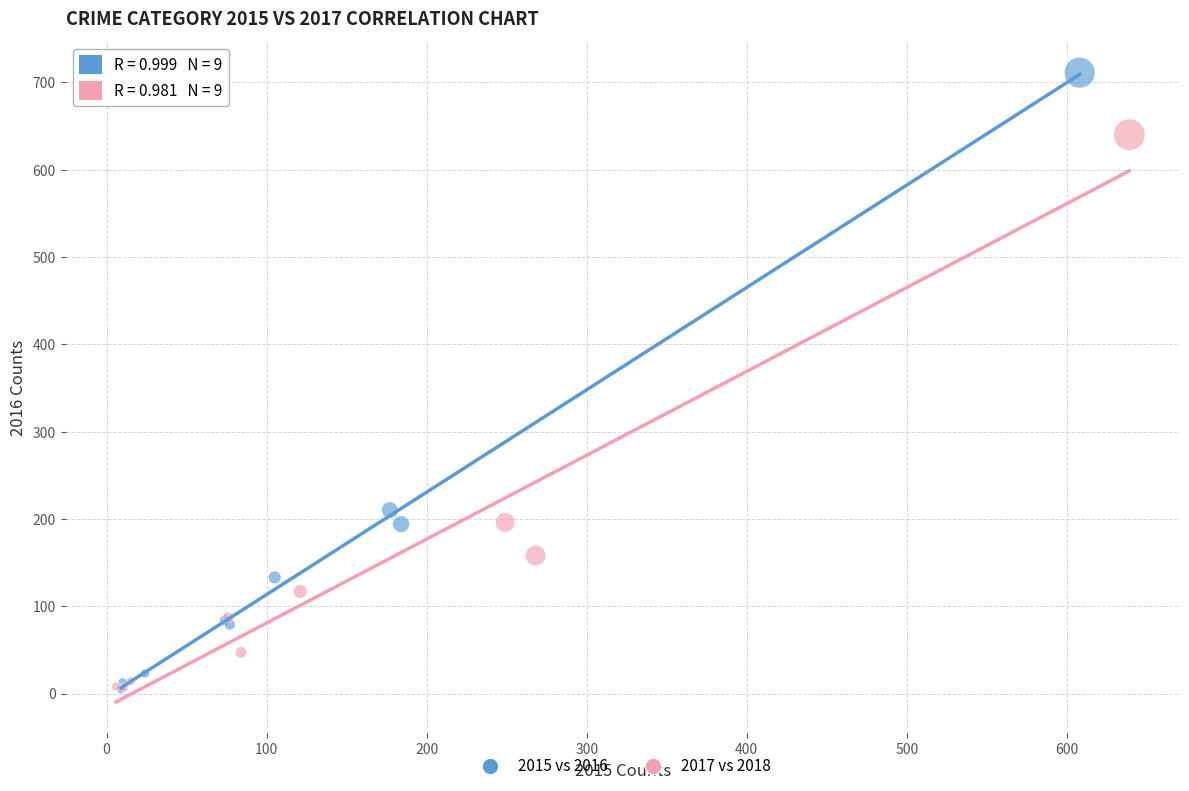

Which series contains the highest Y value?

2015 vs 2016